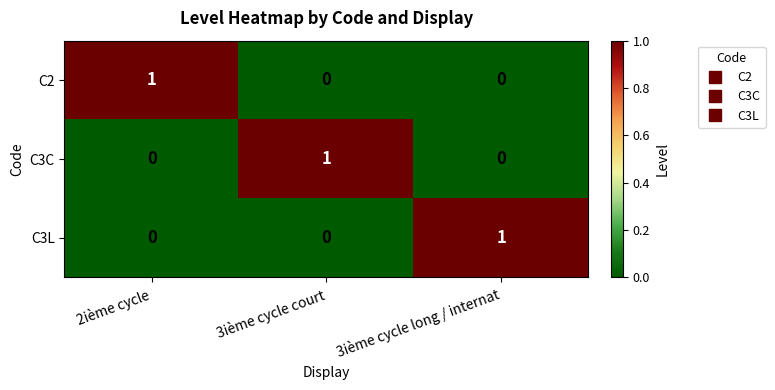

Is the value of C3C at 3ième cycle long / internat greater than the value of C3L at 3ième cycle long / internat?

No